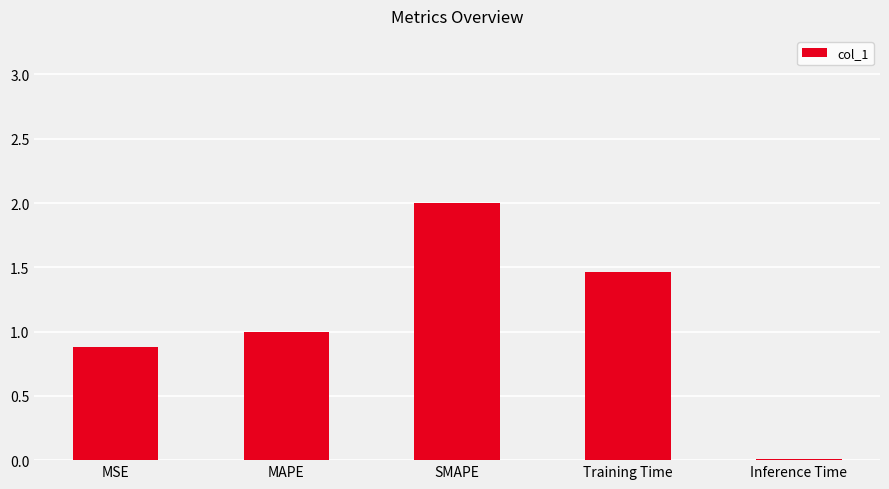

What is the maximum value shown in the chart?

2.0